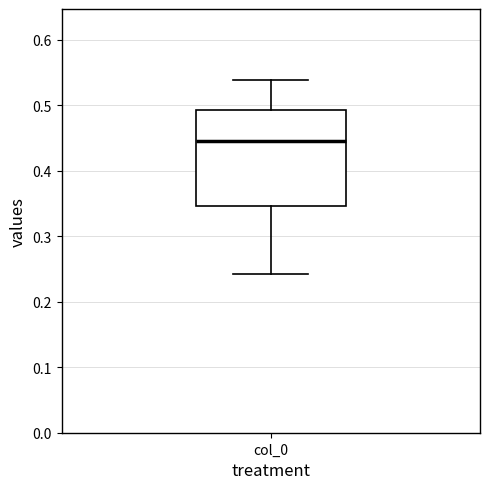

Where does the median line of the box for col_0 sit on the y-axis? The values are not printed on the chart, so give them approximately, as read against the axis.

0.45